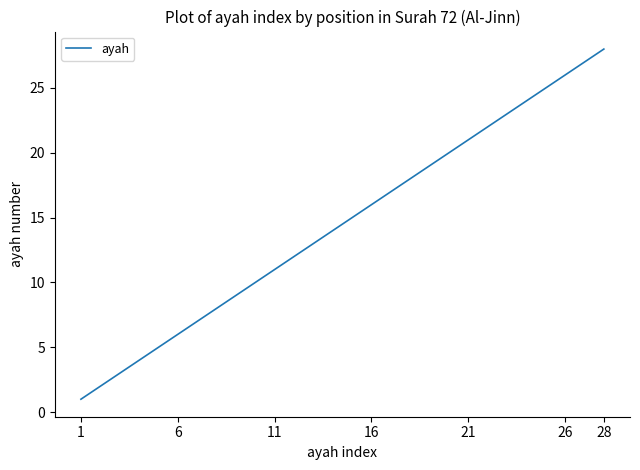

What is the greatest value displayed?

28